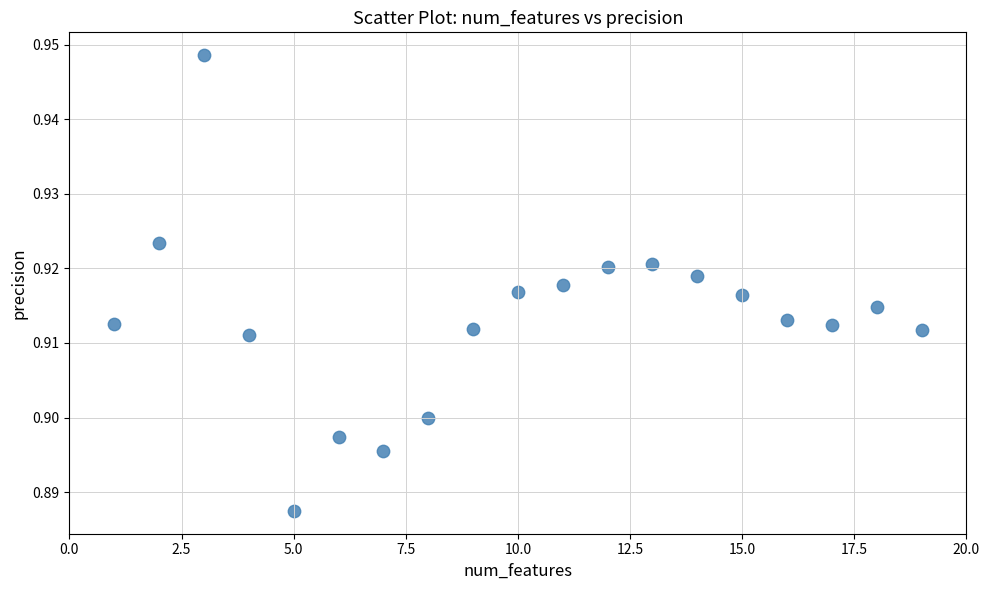

What is the range of X values (max minus min)?

18.0